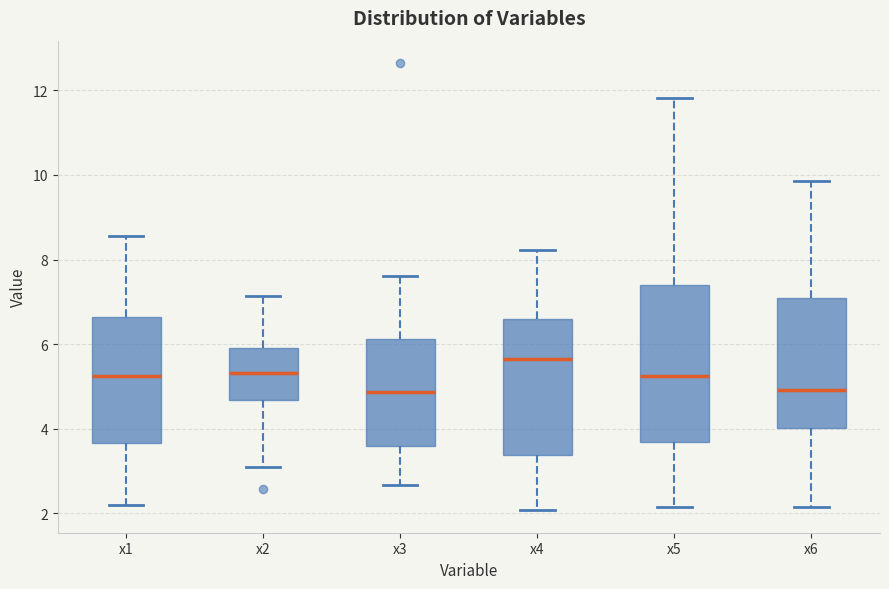

Where does the upper whisker of the box for x4 end on the y-axis? The values are not printed on the chart, so give them approximately, as read against the axis.

8.2